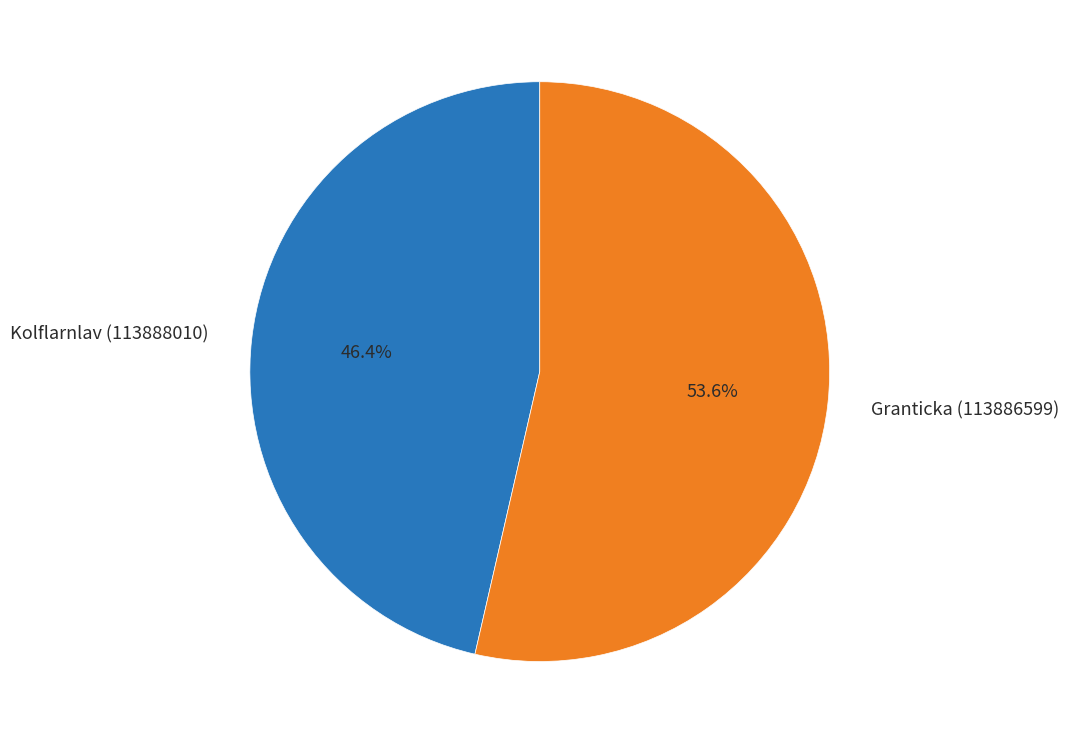

How many slices are in this pie chart?

2